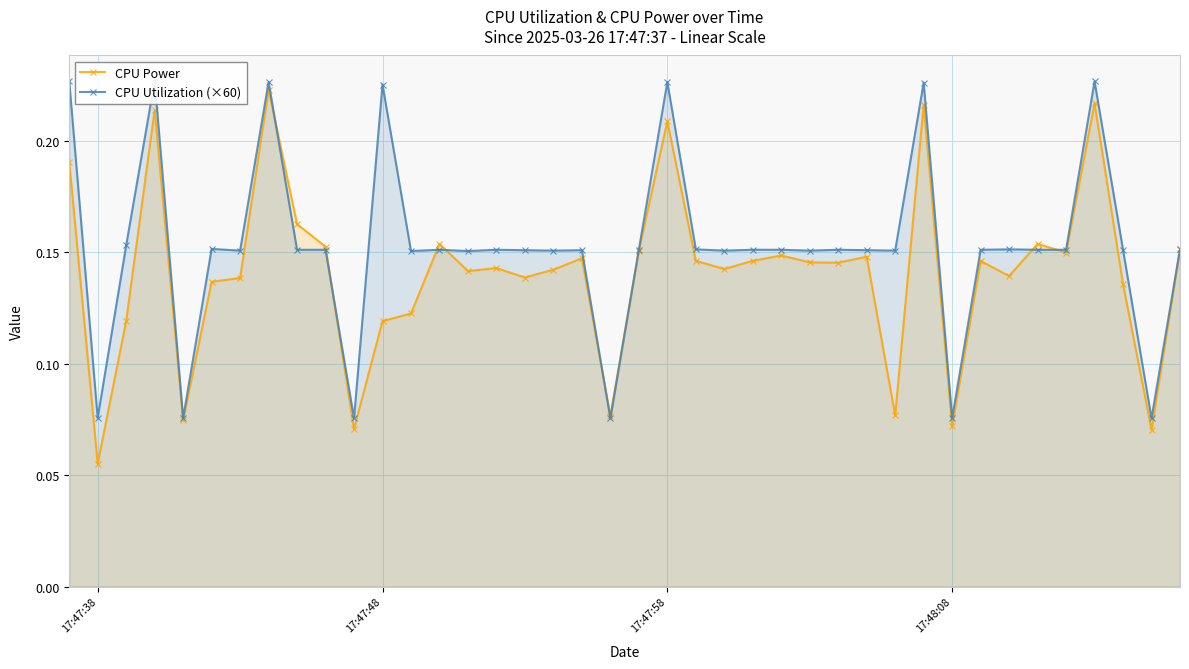

True or false: CPU Power and CPU Utilization (×60) intersect in this chart.

True